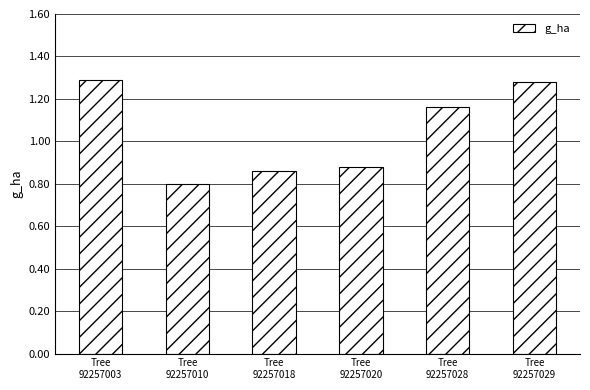

Count the values in the range 0 to 1.

3